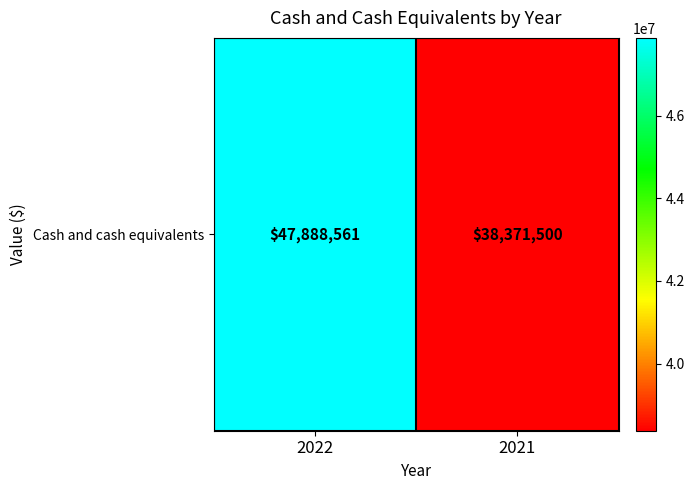

True or false: the data shows 38371500 at 2021.

True